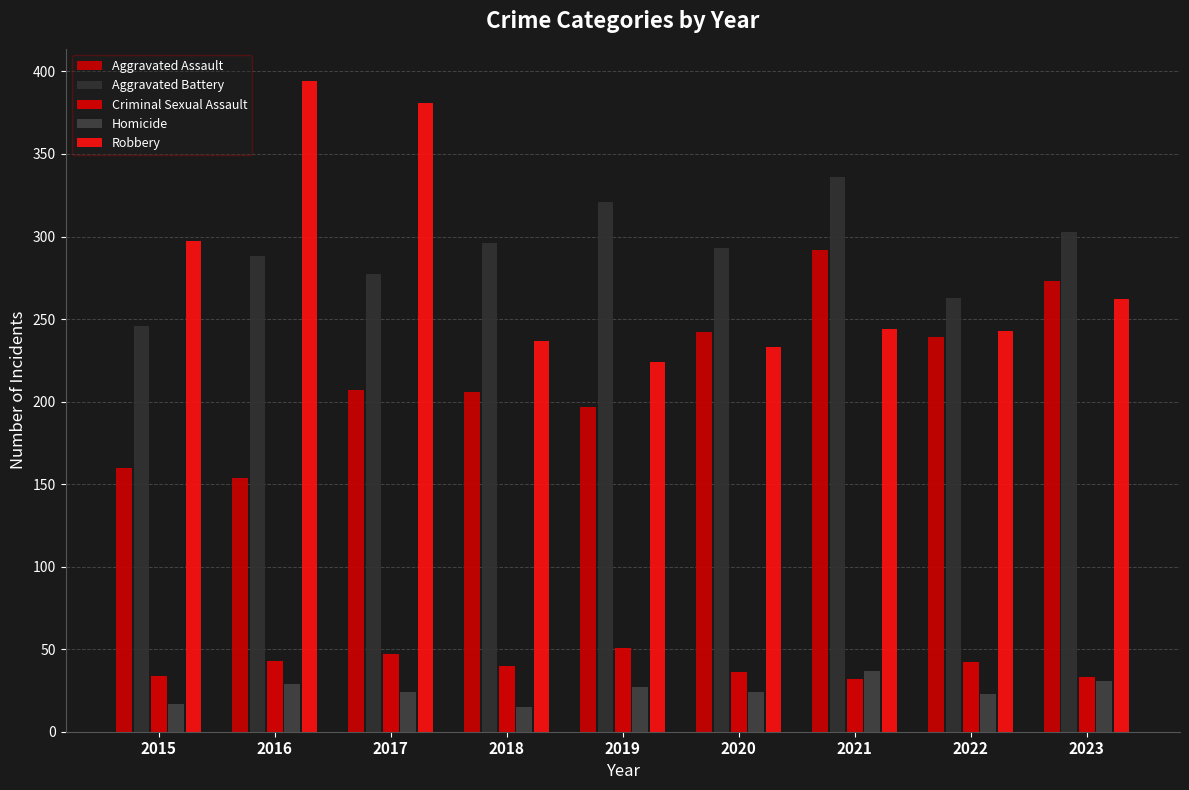

True or false: Aggravated Battery has a value of 246 at 2015.

True